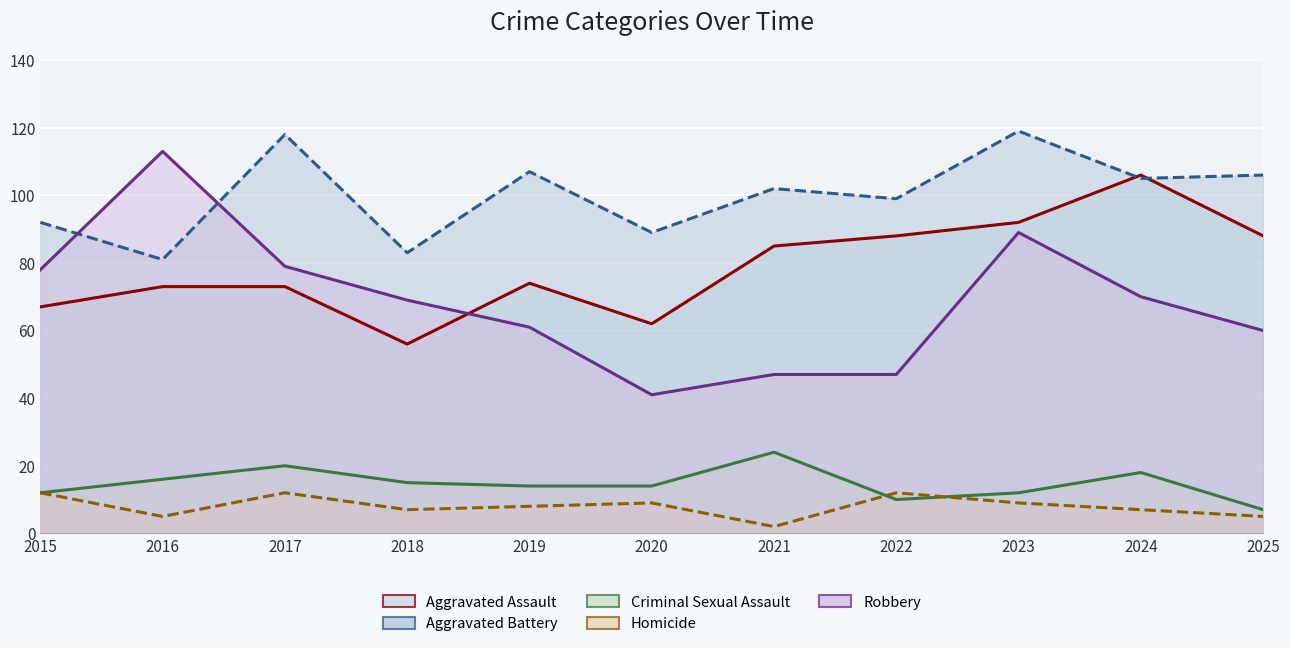

Is it true that Aggravated Battery equals 99 at 2022?

True